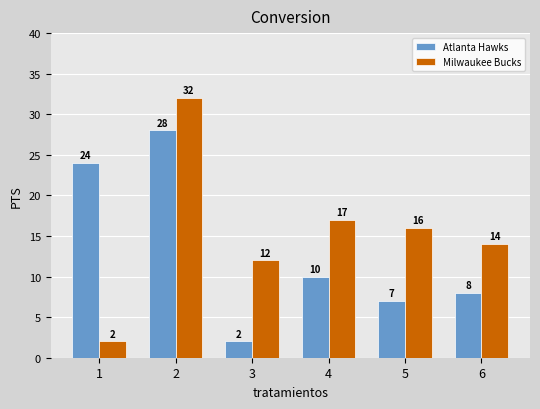

At 2, list the series in order from smallest to largest.

Atlanta Hawks, Milwaukee Bucks